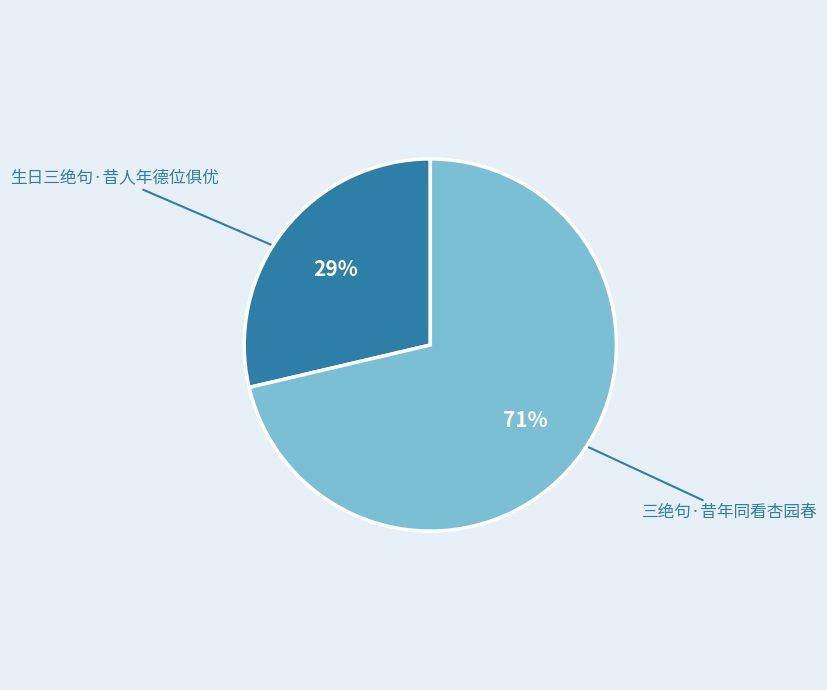

Does any single category account for the majority?

Yes